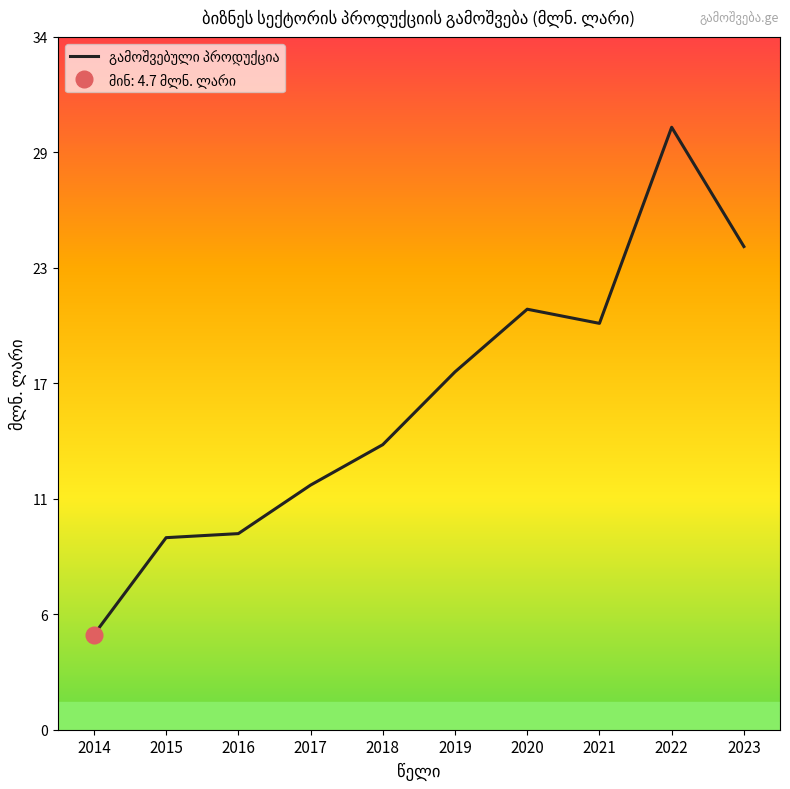

Rank the categories by value from lowest to highest.

2014, 2015, 2016, 2017, 2018, 2019, 2021, 2020, 2023, 2022